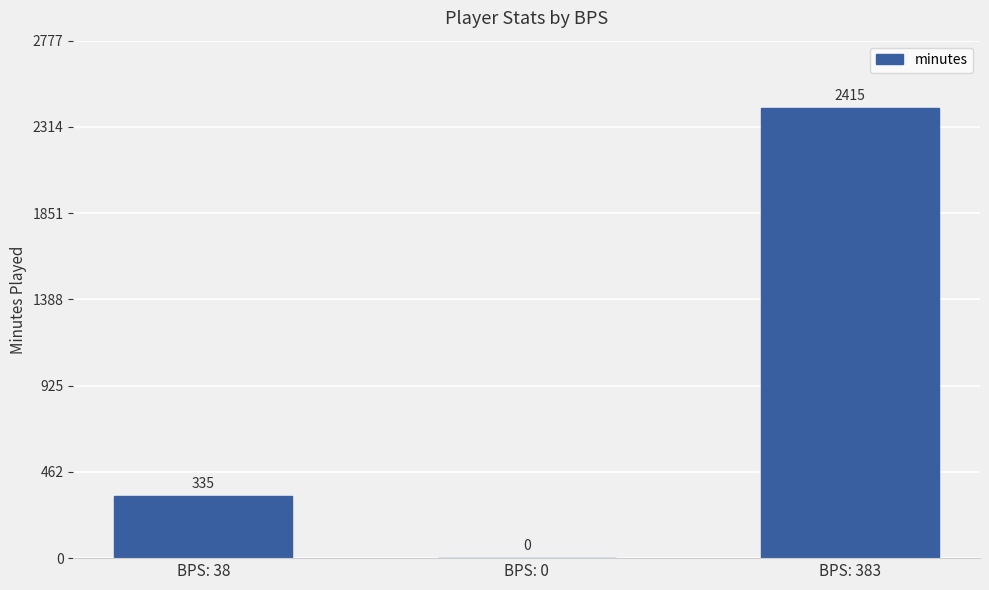

Count the number of data series in this chart.

1